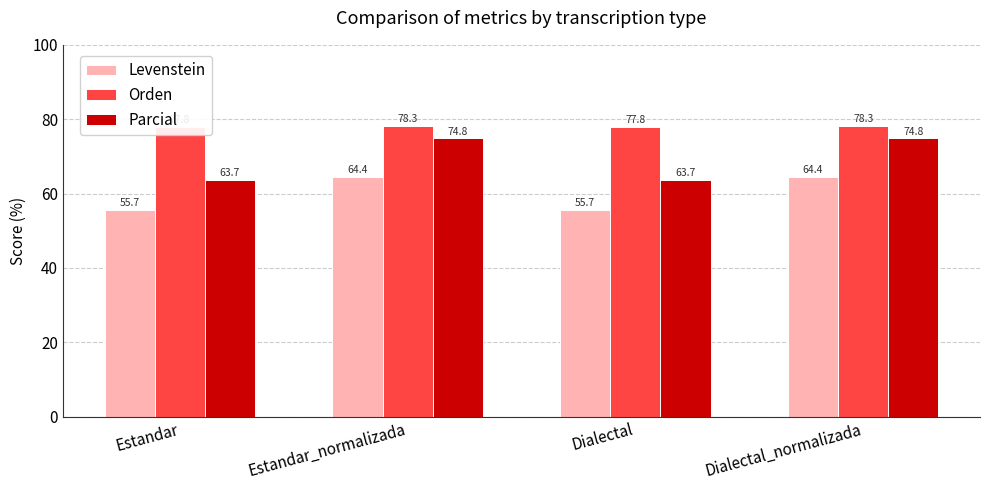

What is the maximum value for Parcial?

74.8